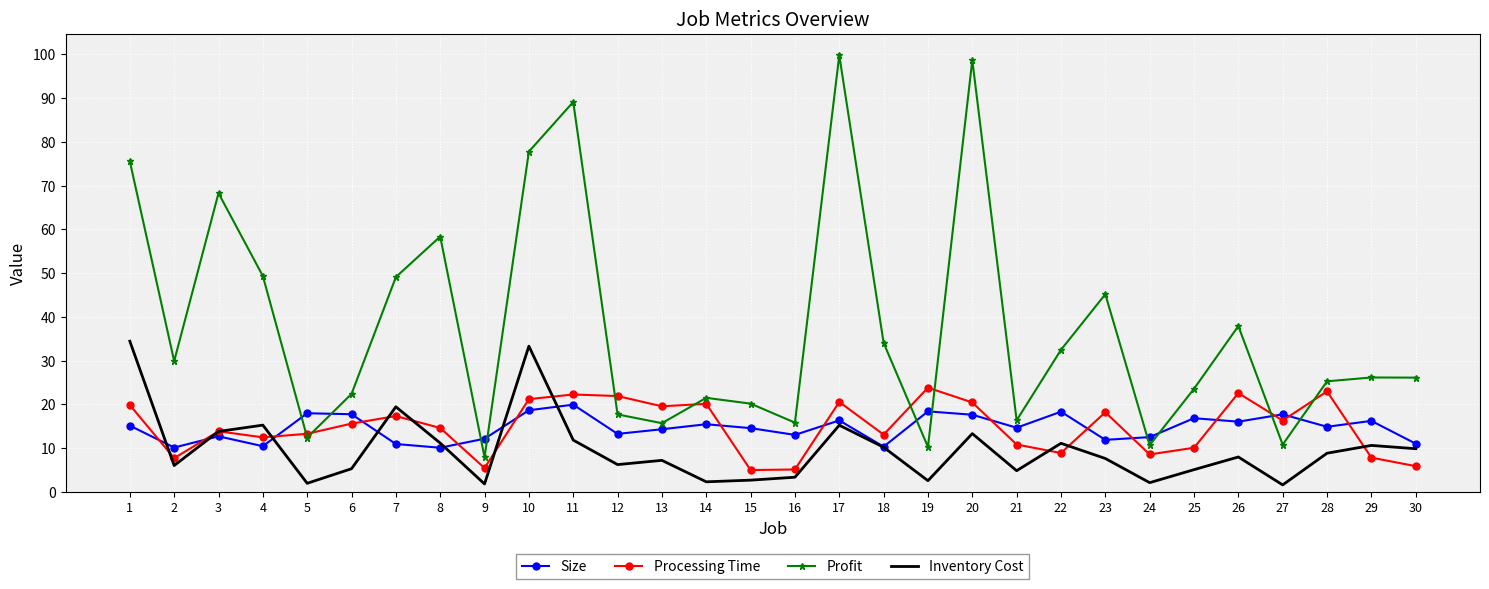

Which category has the lowest value in the Profit series?

9